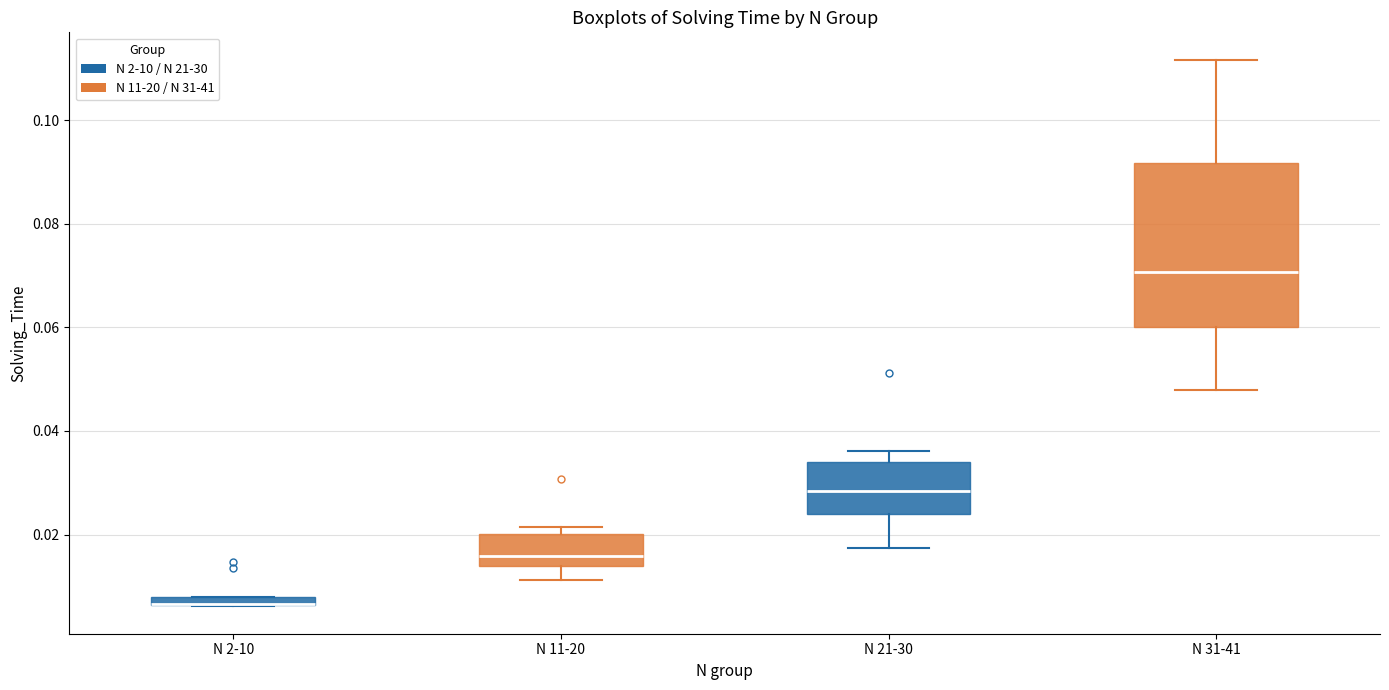

Comparing the boxes themselves (not the whiskers), which one is the tallest?

N 31-41